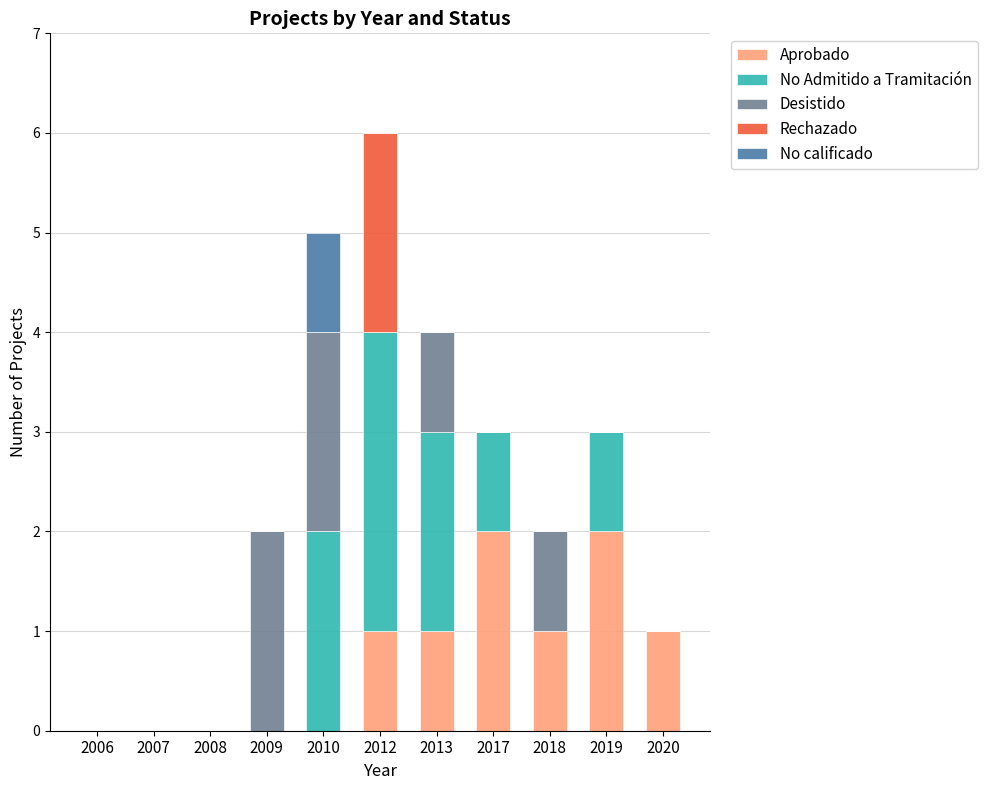

At which category is the sum across all series the highest?

2012